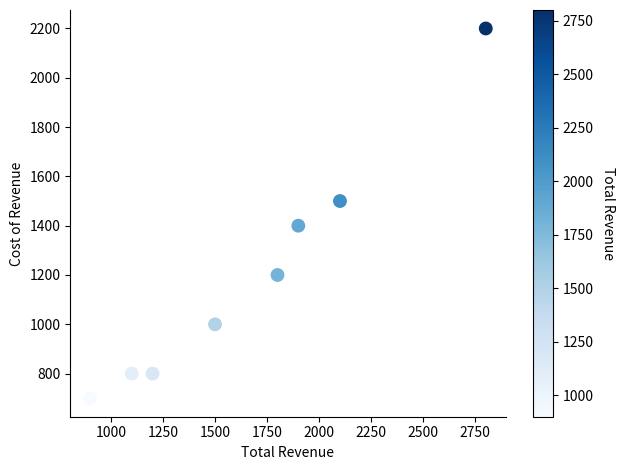

What is the average Y value?

1200